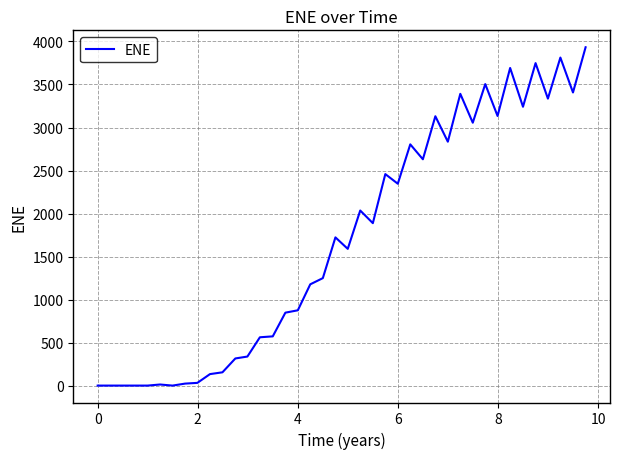

What is the maximum value shown in the chart?

3932.9